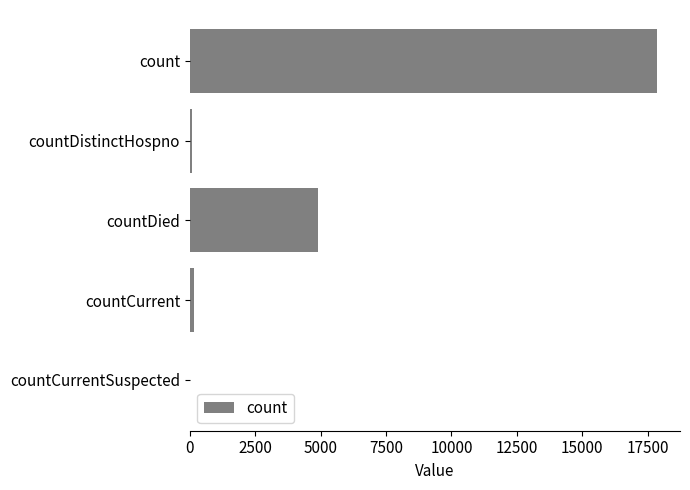

What is the greatest value displayed?

17849